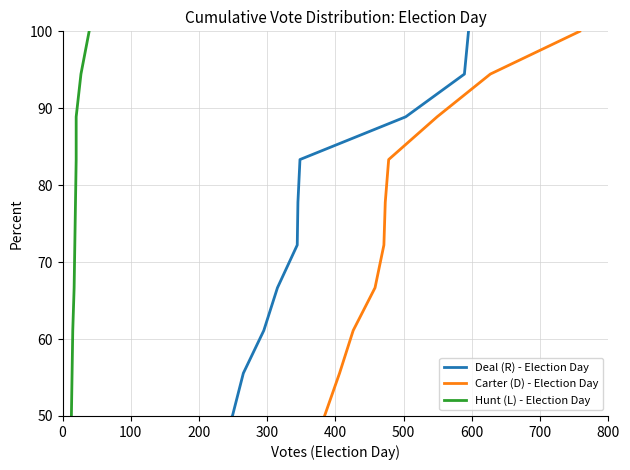

How many lines are shown in the chart?

3